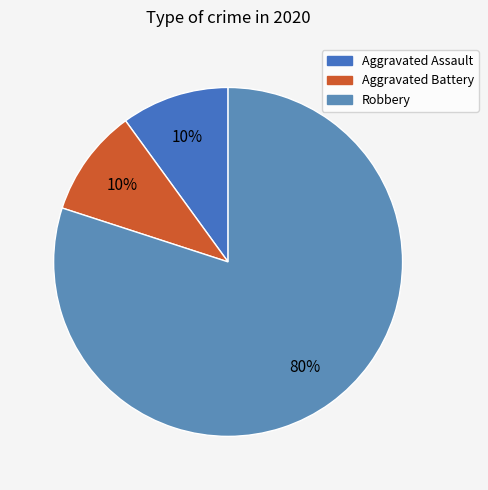

Approximately how many times larger is the value at Aggravated Battery compared to Robbery?

0.1